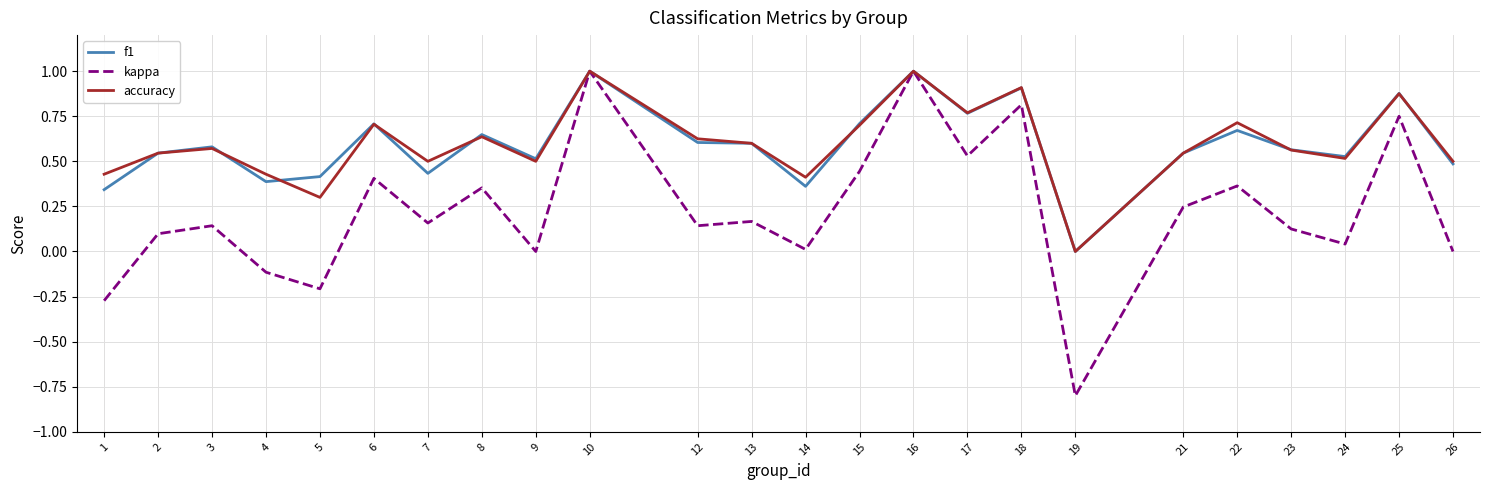

The value of f1 at 6 is 1.1. True or false?

False